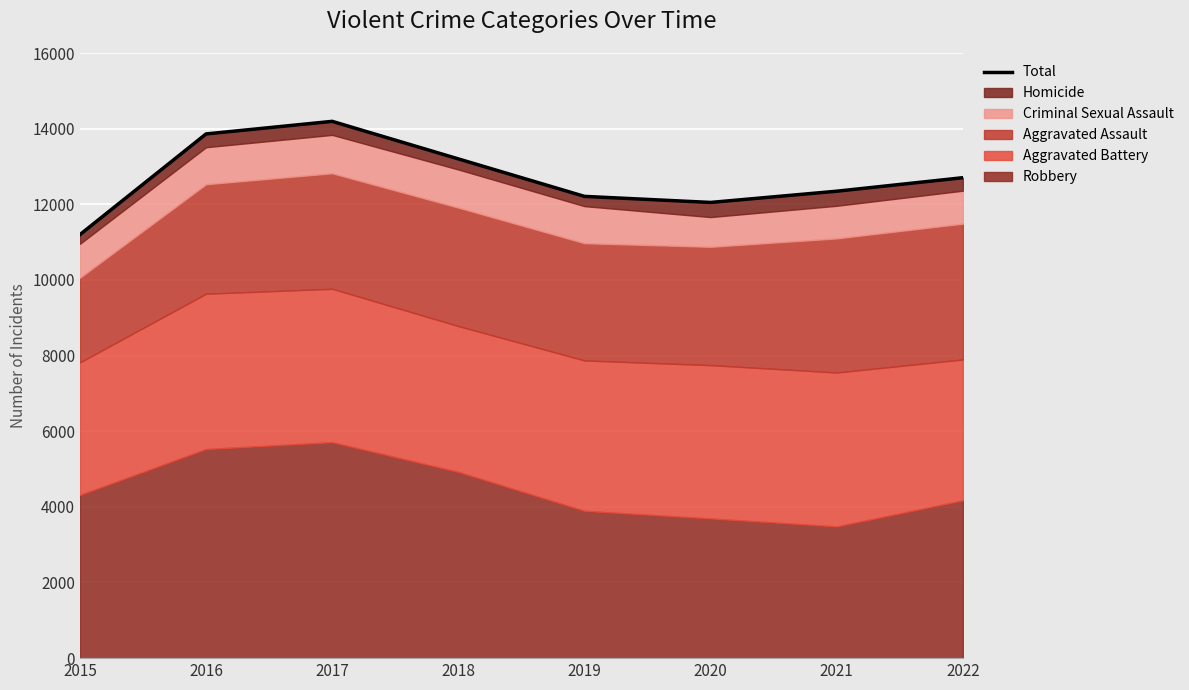

At which category does the data reach its first local valley?

2020